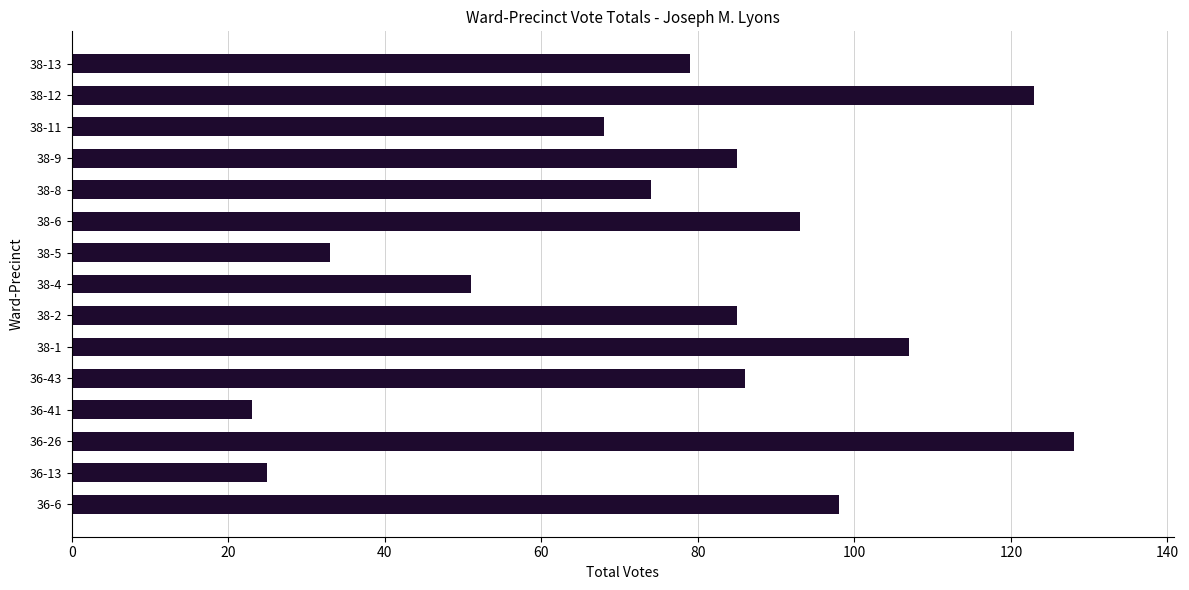

What is the approximate value at 36-13?

25